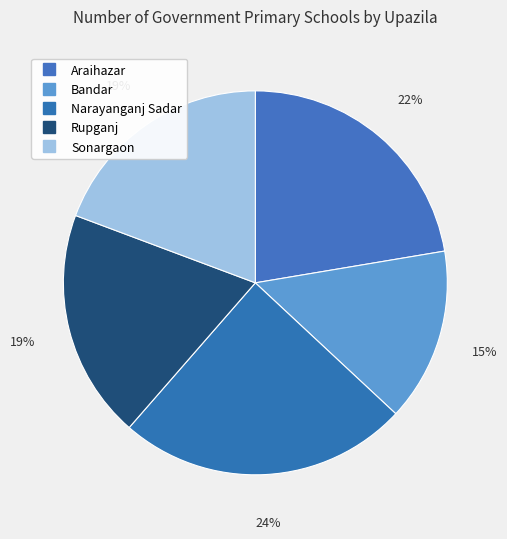

How many slices are in this pie chart?

5